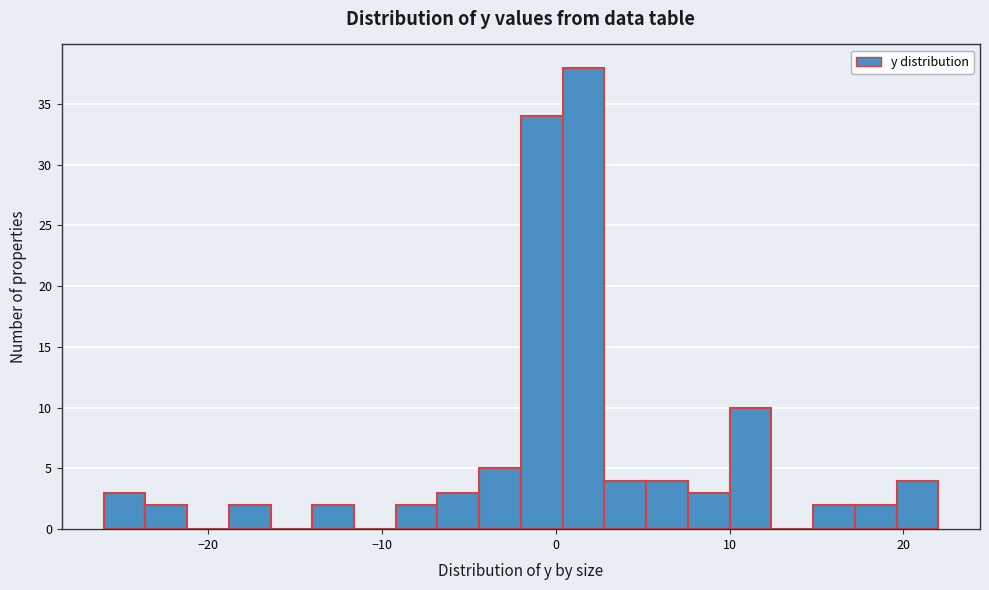

Read against the x-axis, roughly where is the centre of the tallest bar?

2